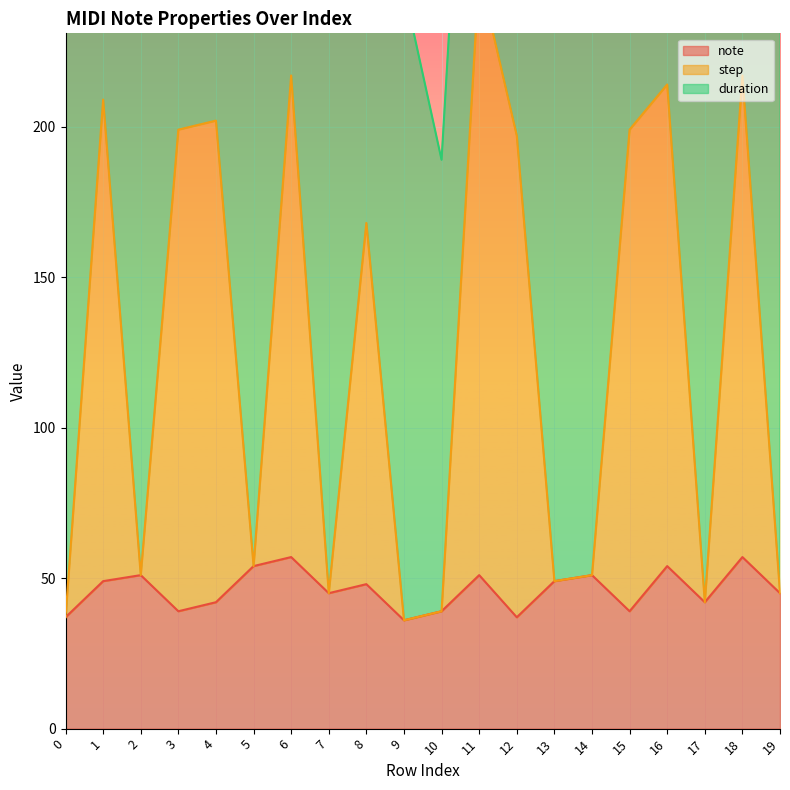

What is the difference between the second highest and minimum values in the note series?

21